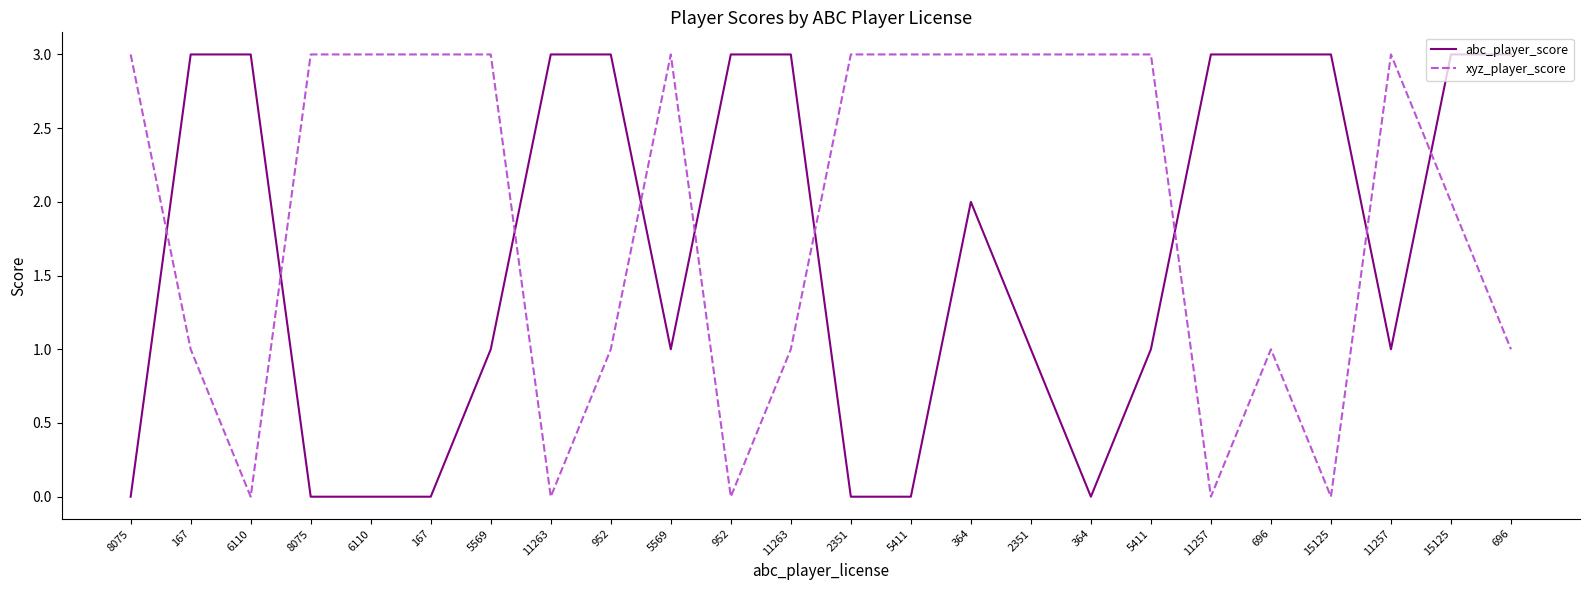

Which series has the largest total across all categories?

xyz_player_score